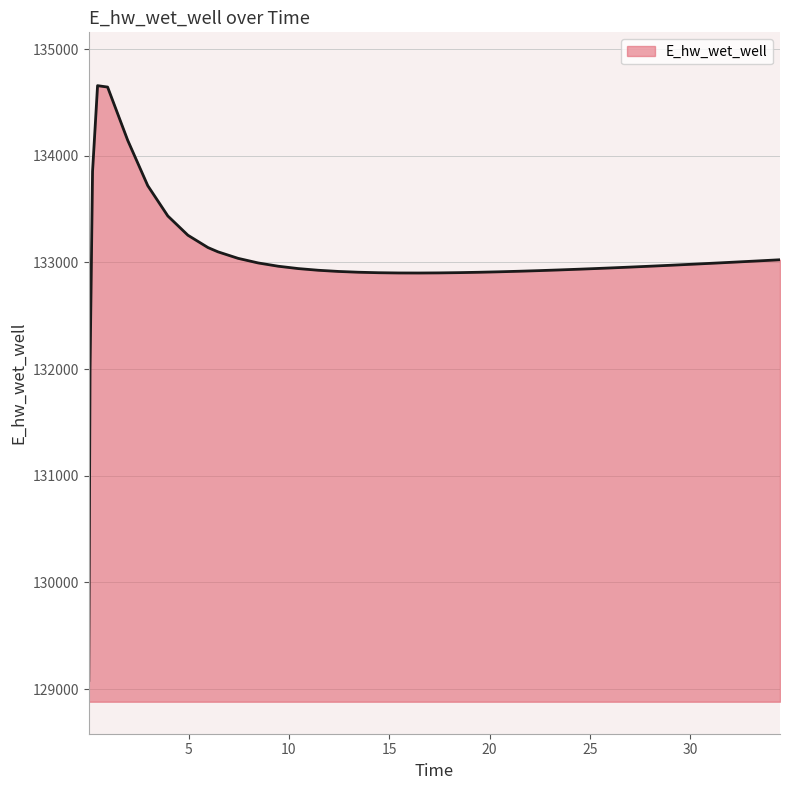

What is the smallest value displayed?

129081.4